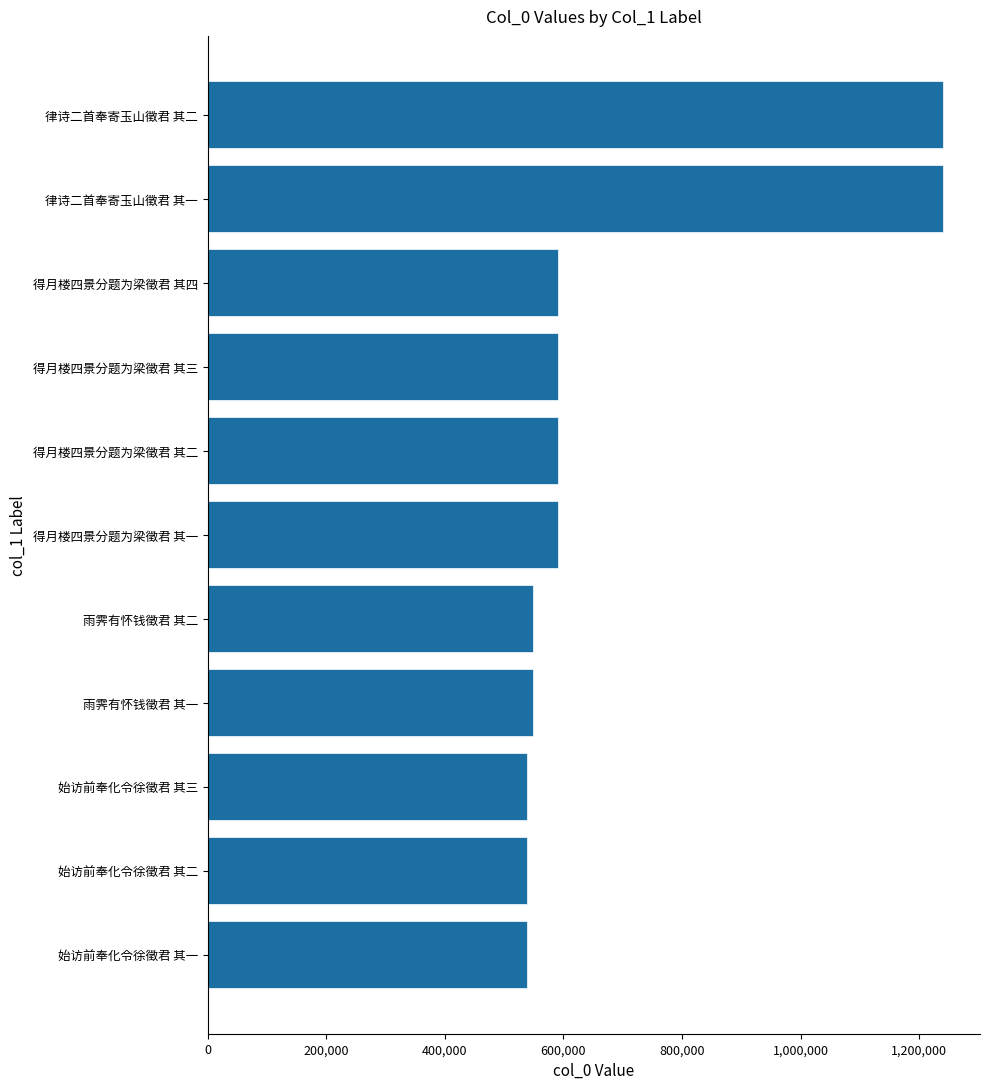

What is the minimum value shown in the chart?

537887